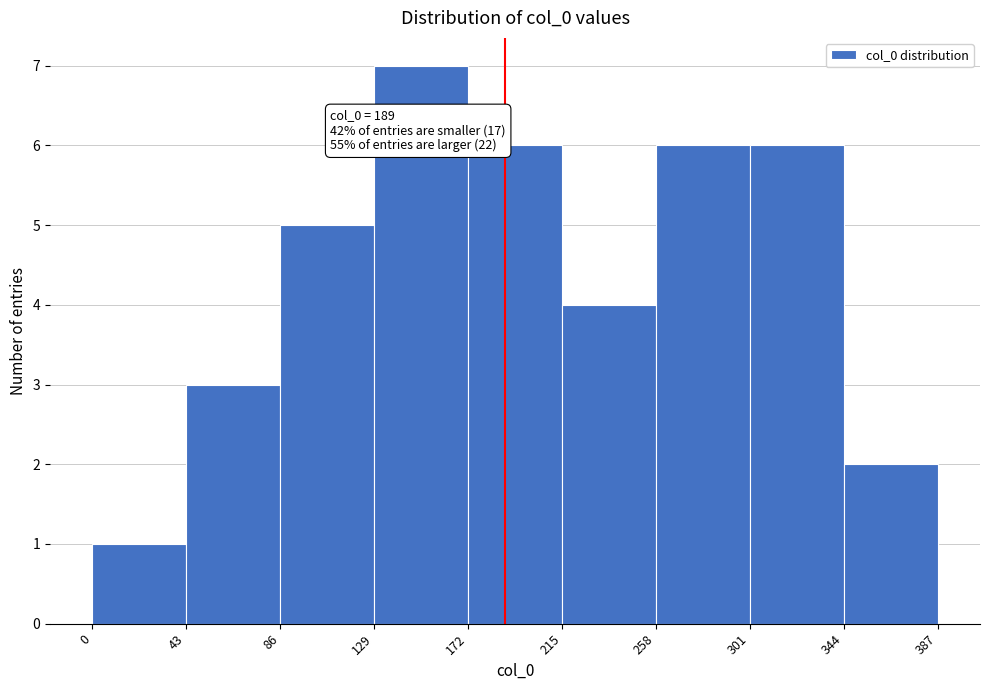

Over which range of the x-axis is the bar tallest?

129 to 172